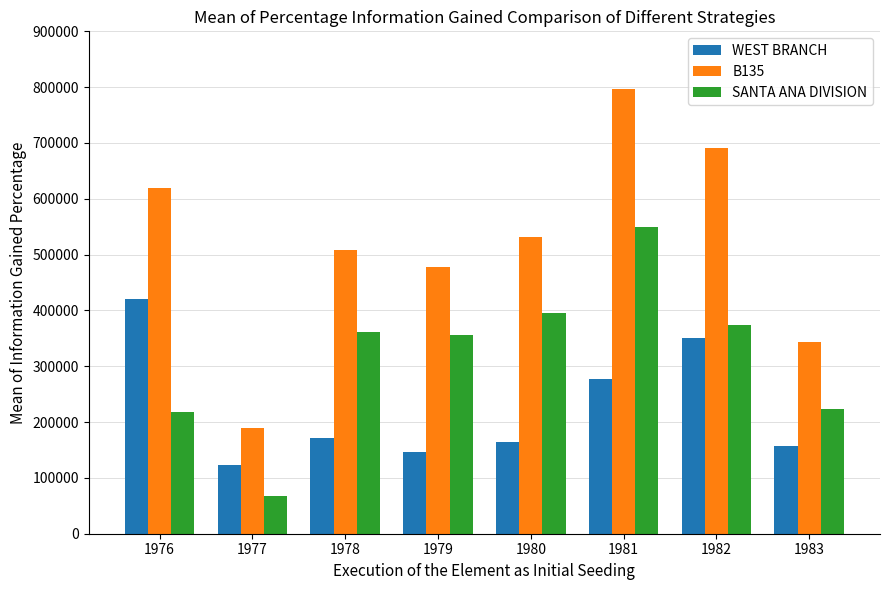

What are all the series names shown in the legend?

WEST BRANCH, B135, SANTA ANA DIVISION